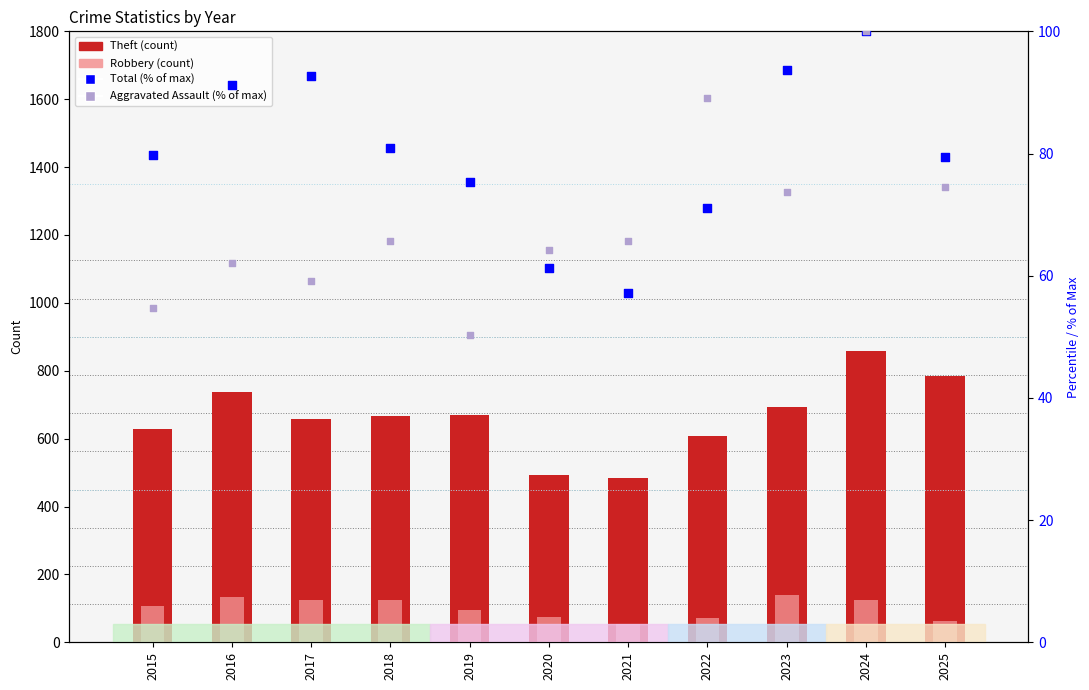

Is the value of Aggravated Assault (% of max) at 2025 greater than the value of Theft (count) at 2015?

No